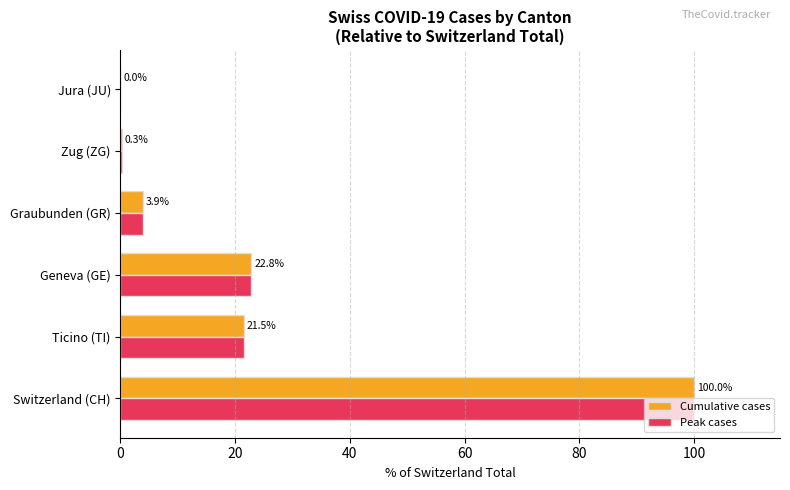

What are all the series names shown in the legend?

Cumulative cases, Peak cases